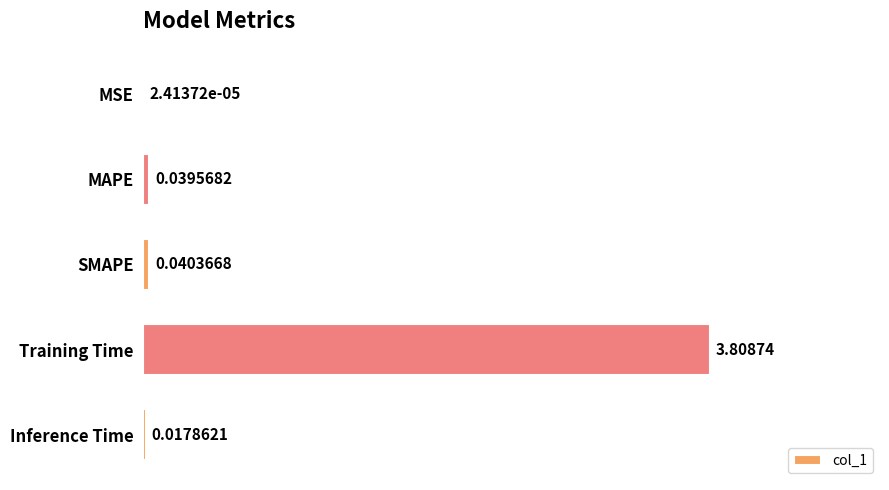

What is the sum of all values?

3.9